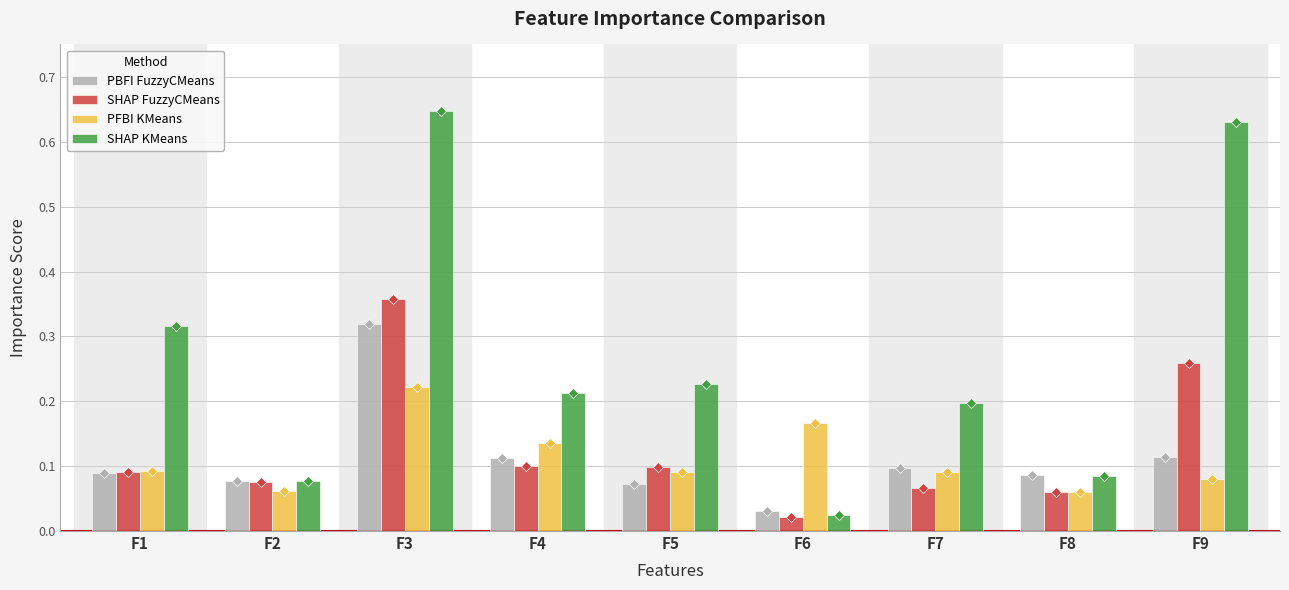

The PBFI FuzzyCMeans series shows 0.0 at F5. True or false?

False